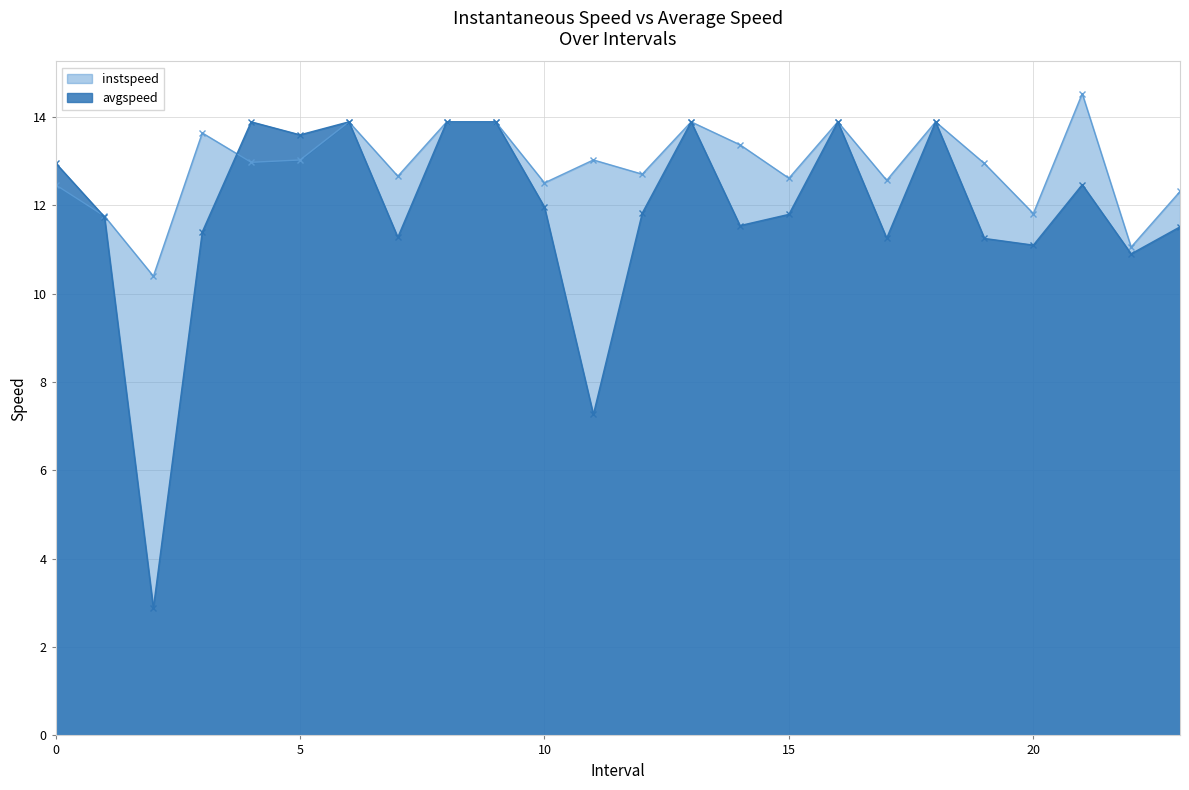

What is the minimum value shown in the chart?

2.9